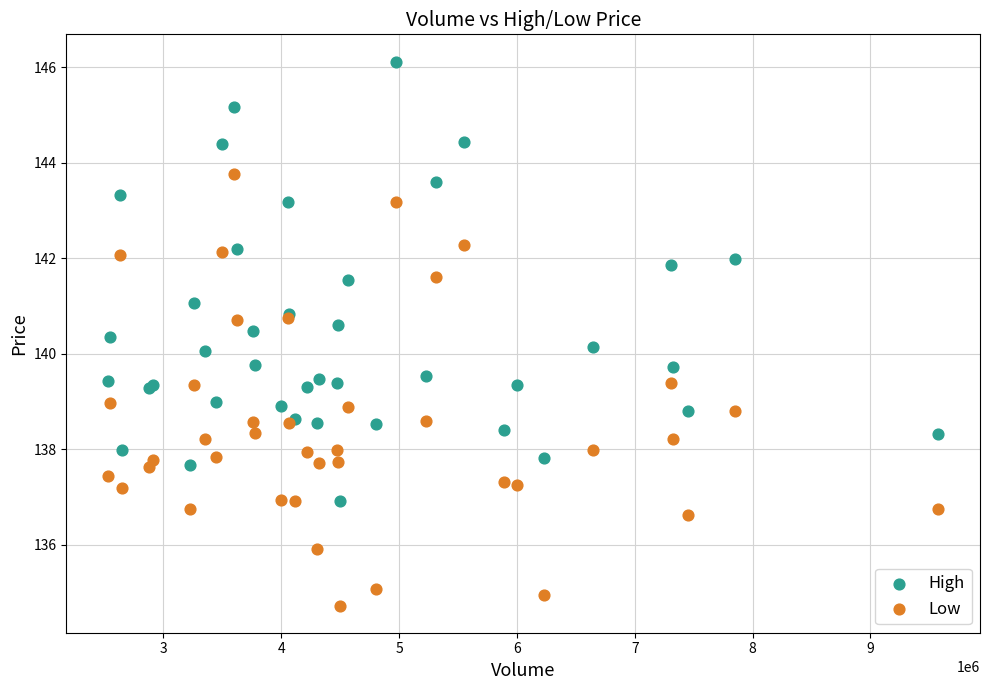

Which series reaches the minimum Y coordinate?

Low